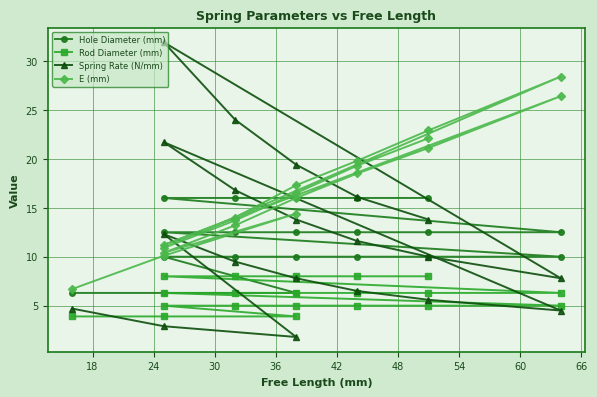

True or false: Rod Diameter (mm) and Hole Diameter (mm) cross at least once.

False